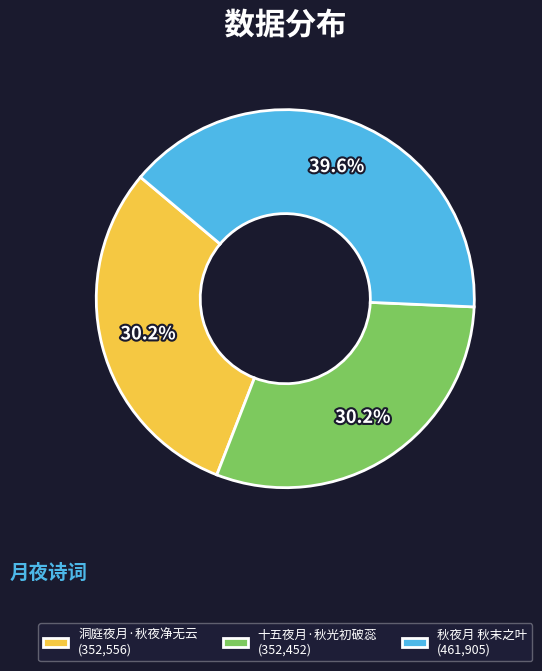

What is the ratio of the value at 洞庭夜月·秋夜净无云 (352,556) to the value at 十五夜月·秋光初破蕊 (352,452)?

1.0